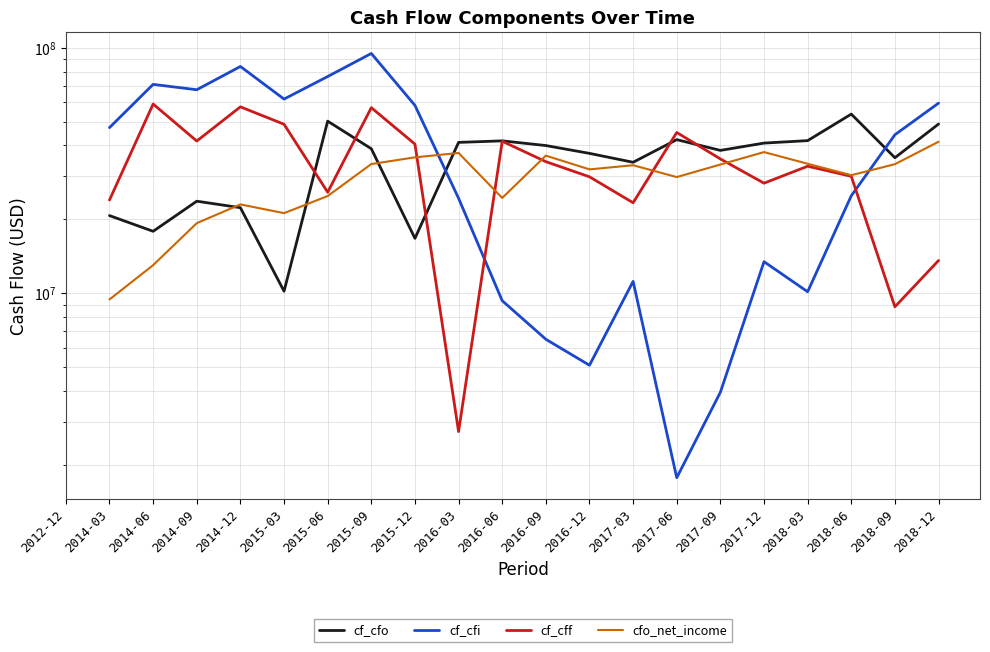

At which category does cf_cff reach its first local valley?

2014-09